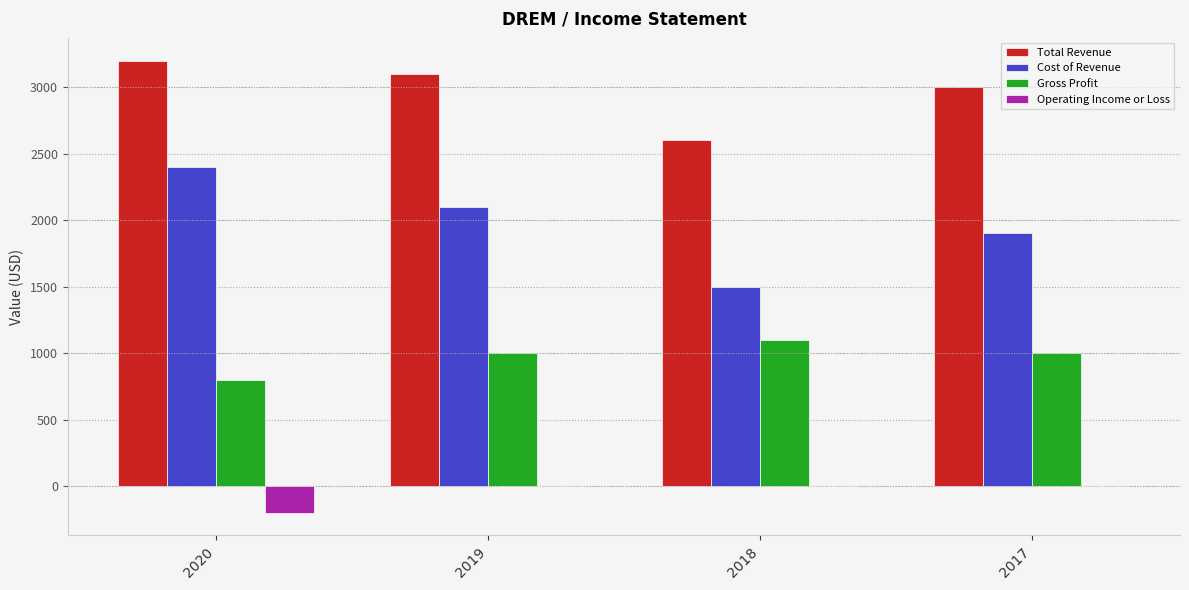

Does the chart contain stacked bars?

No